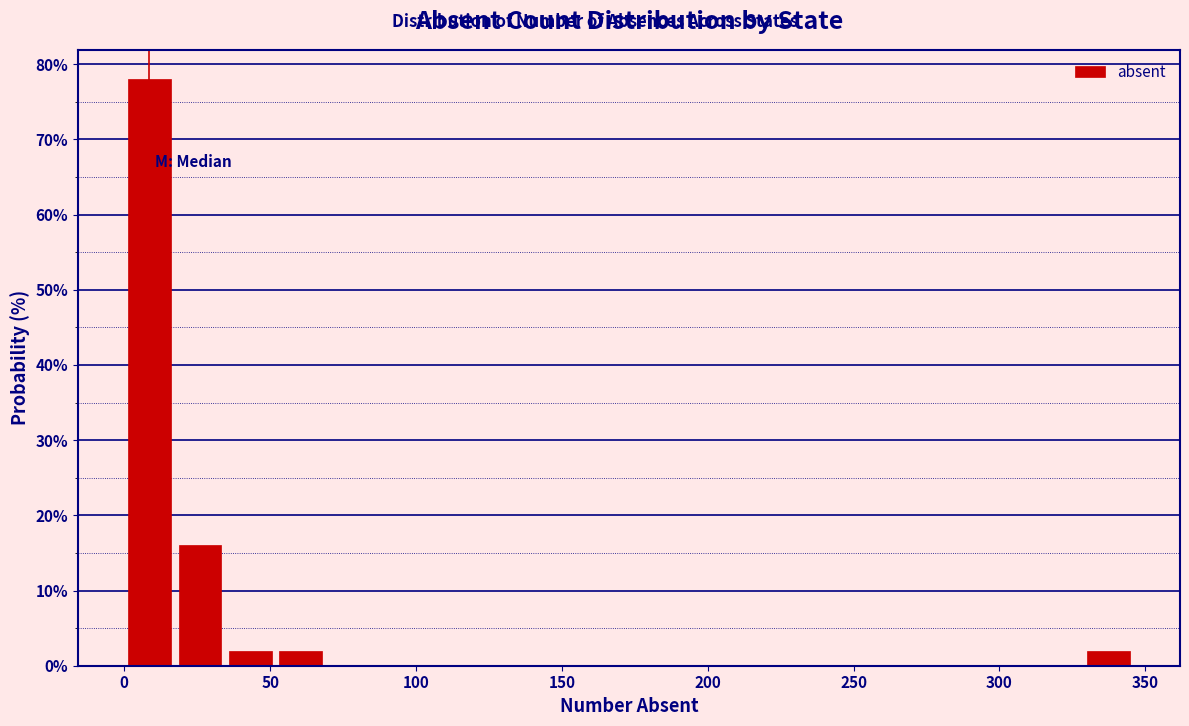

Around what value on the x-axis is the tallest bar? Give the approximate position of its centre, as read against the axis.

10